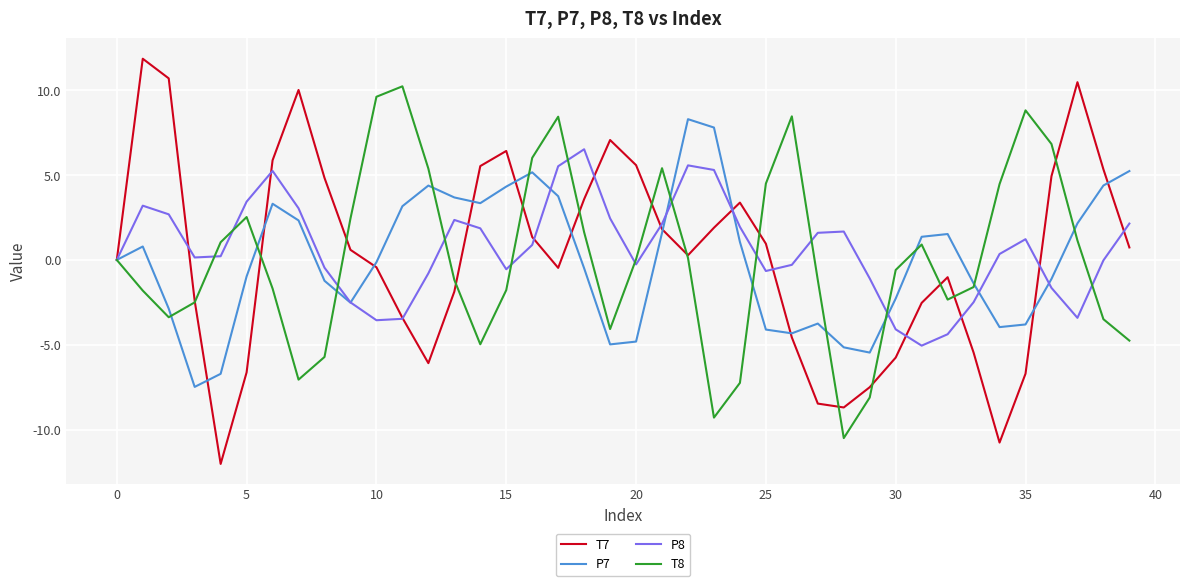

What is the difference between the maximum and minimum values in the P8 series?

11.6